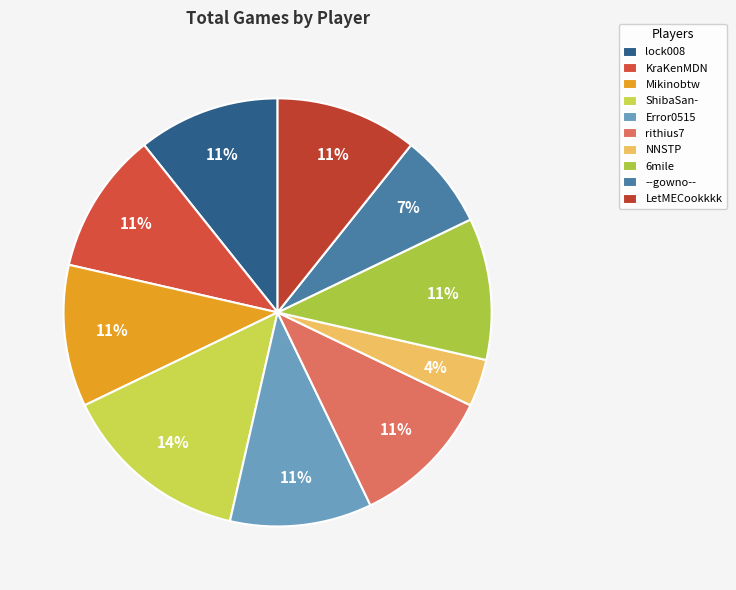

To the nearest percent, what is the average slice percentage?

10%